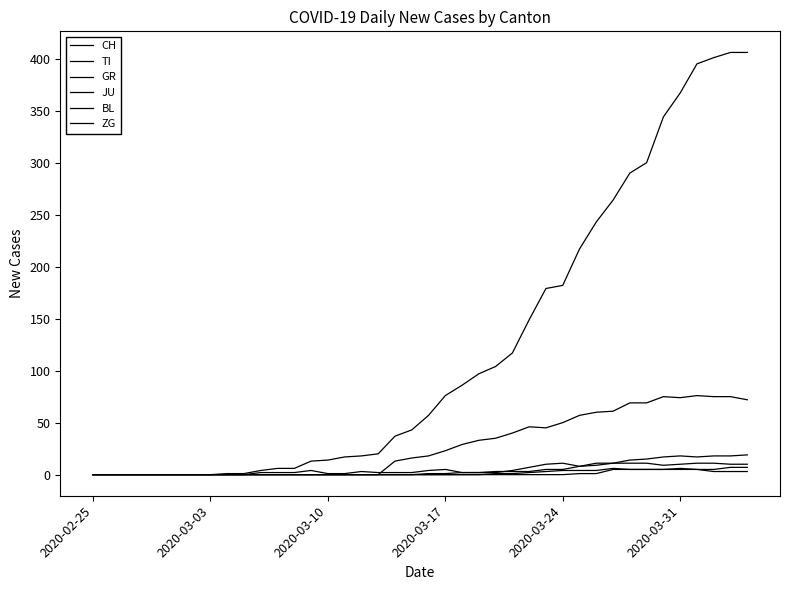

Does the chart display data point markers on the line(s)?

No